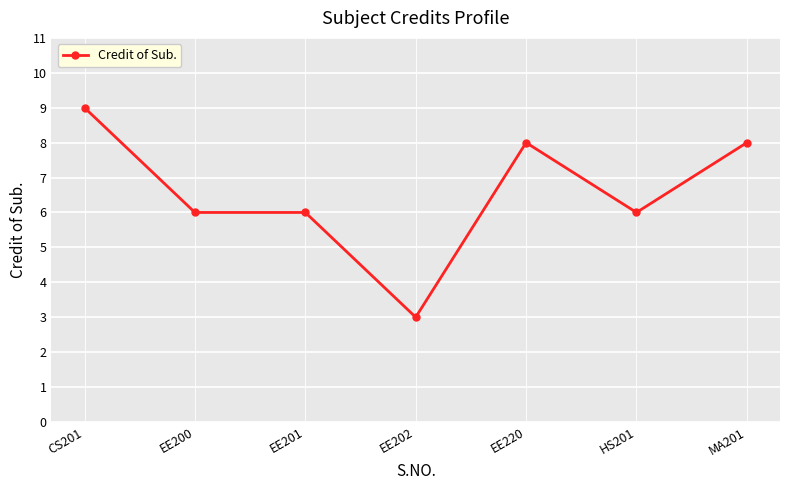

What is the approximate value at EE201?

6